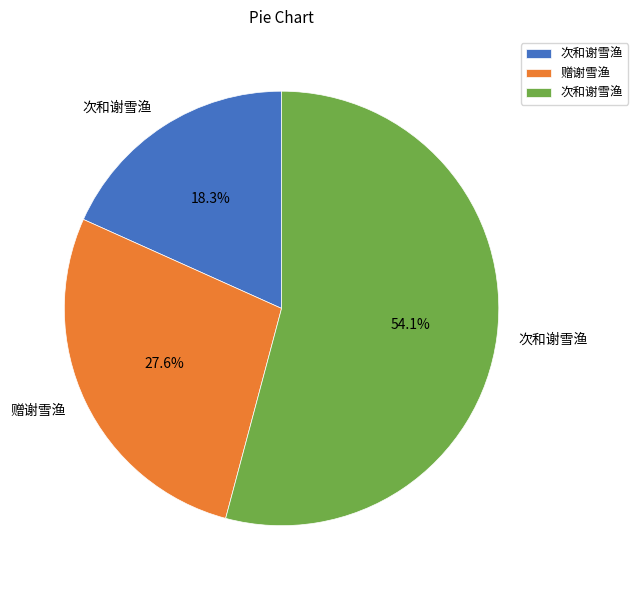

Is there any slice that represents more than half of the pie?

Yes